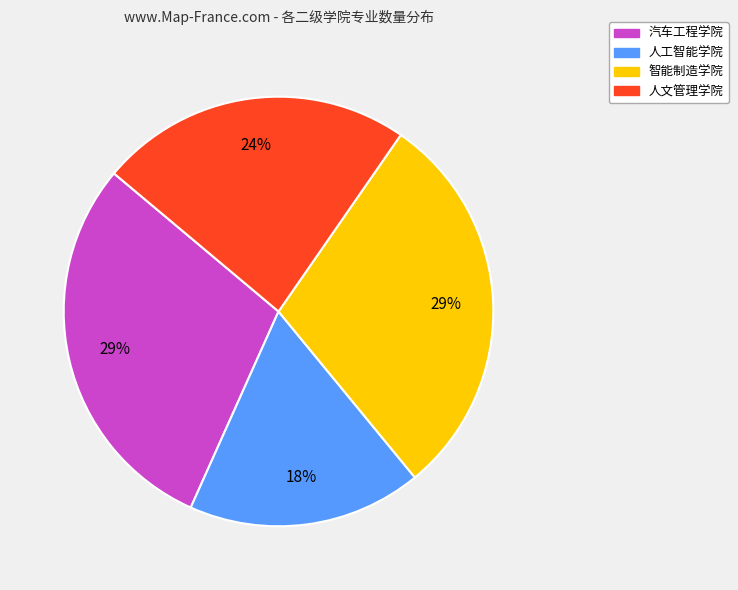

To the nearest percent, what is the average slice percentage?

25%